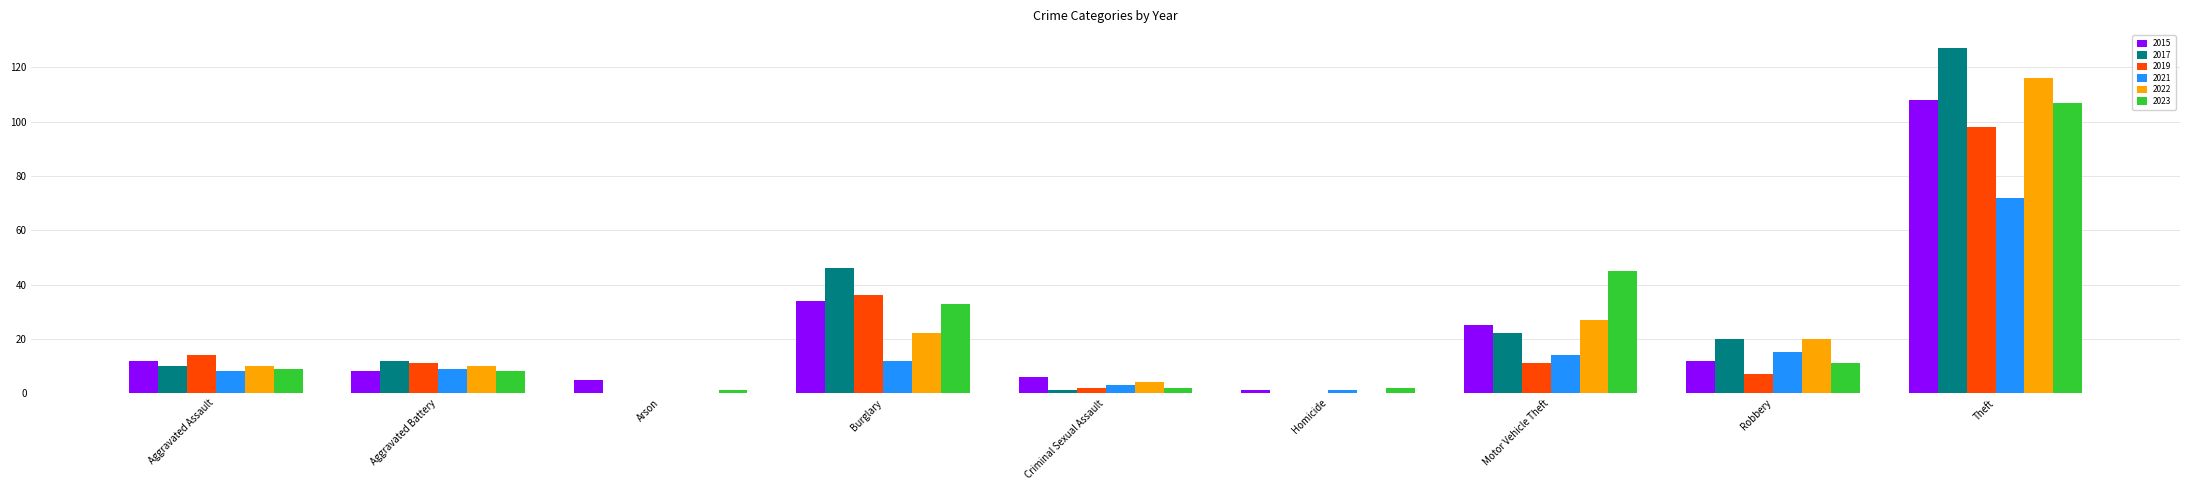

What is the highest value of the 2021 series?

72